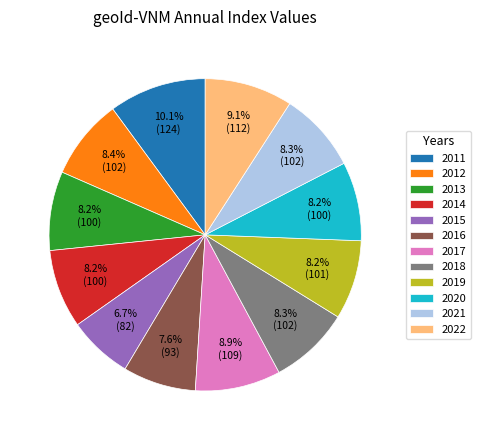

Do 2014 and 2015 together represent more than half of the pie?

No